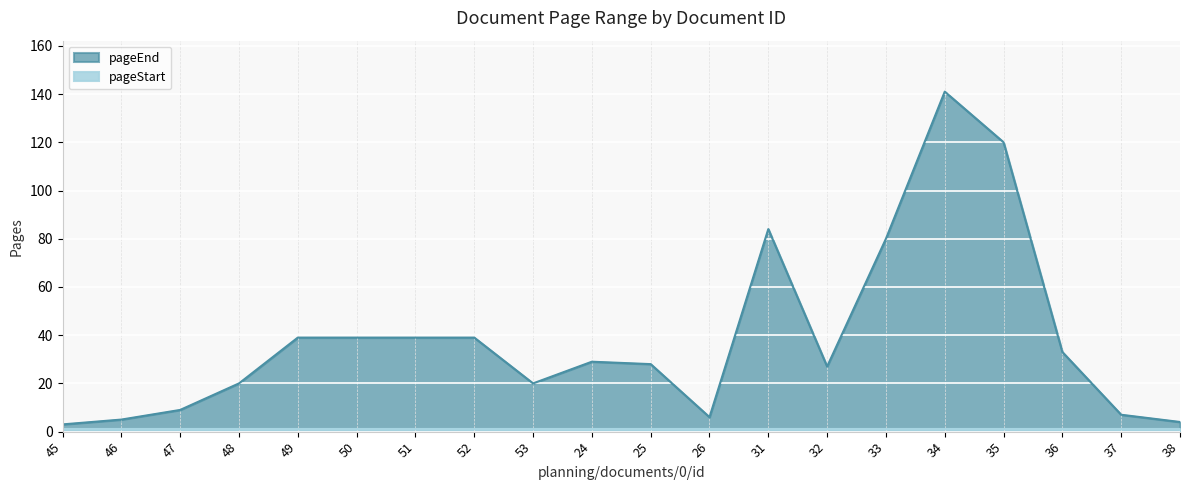

What is the smallest value displayed?

3